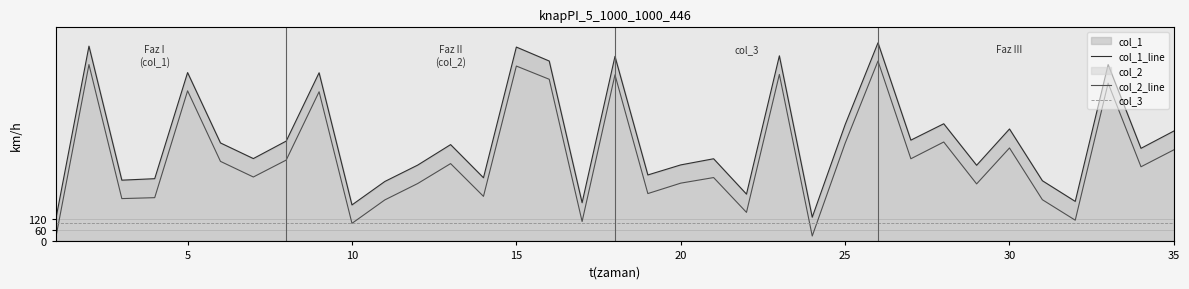

Rank the series by their average value, from lowest to highest.

col_3, col_2_line, col_1_line